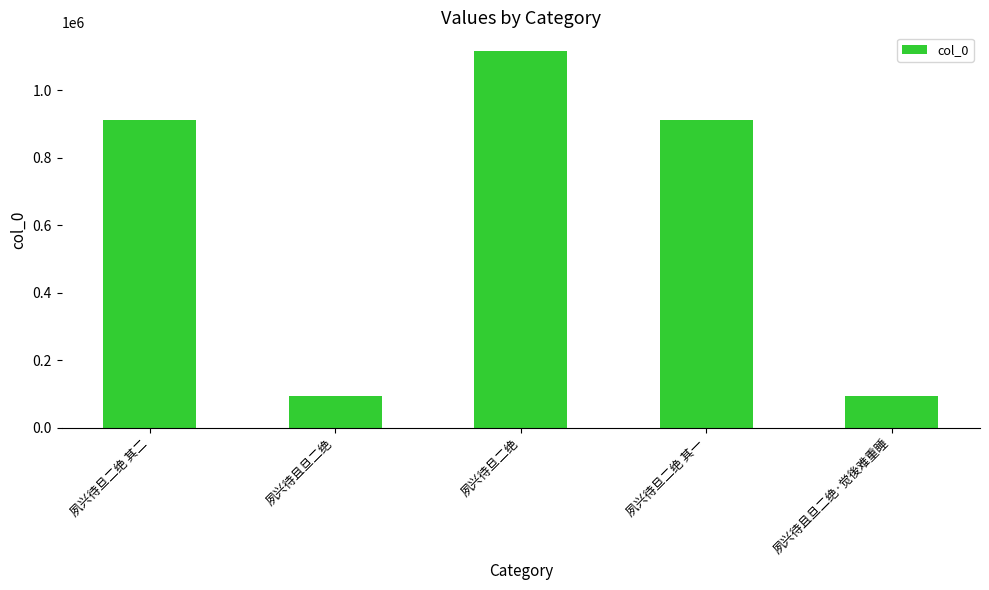

Which label corresponds to the largest value in the chart?

夙兴待旦二绝